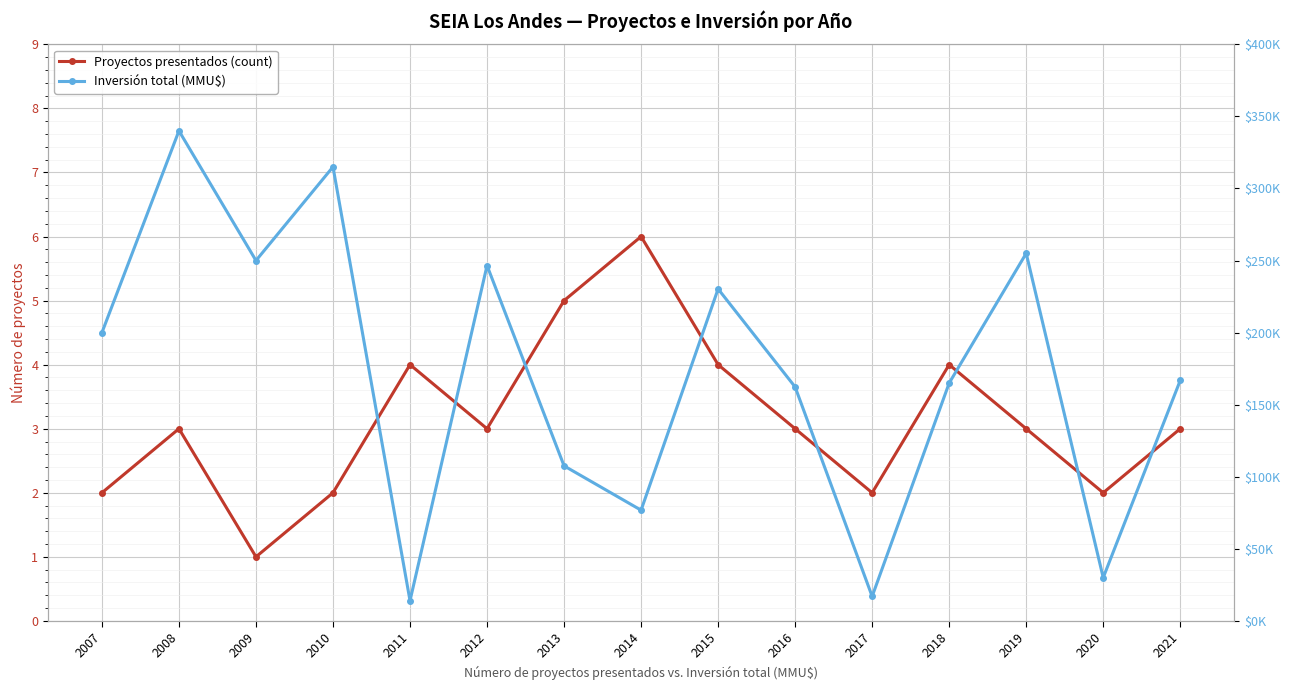

The value of Proyectos presentados (count) at 2020 is 2. True or false?

True